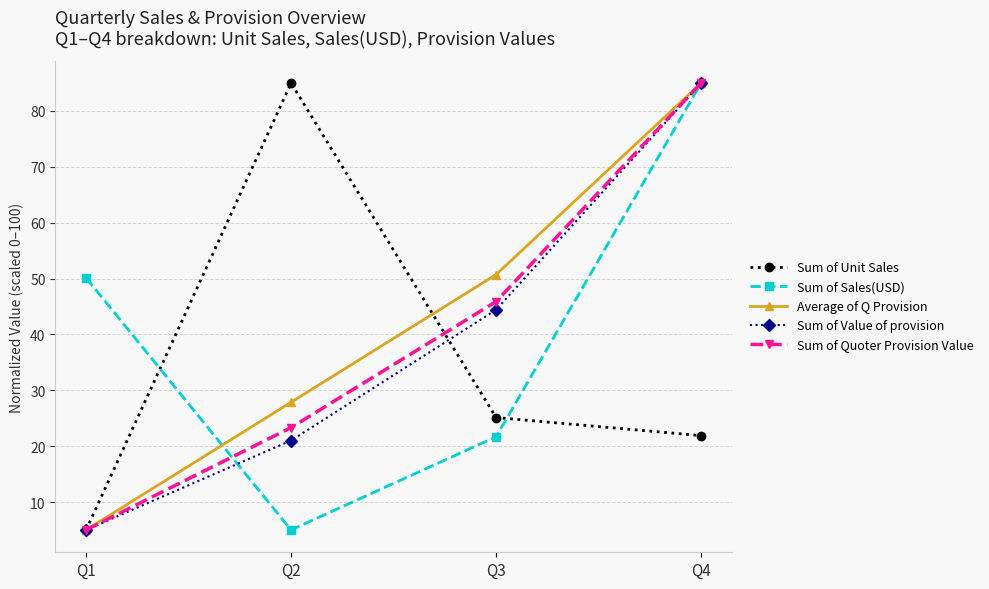

Reading left to right, extract all data points from this chart.

Sum of Unit Sales: 5.0	85.0	25.1	21.9
Sum of Sales(USD): 50.1	5.0	21.7	85.0
Average of Q Provision: 5.0	27.9	50.7	85.0
Sum of Value of provision: 5.0	21.0	44.4	85.0
Sum of Quoter Provision Value: 5.0	23.3	45.9	85.0